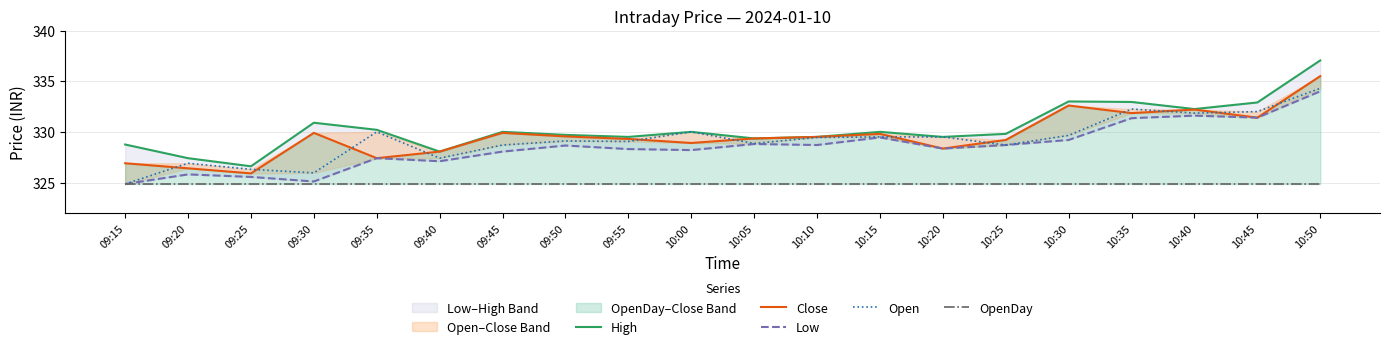

How many interior local peaks does the Low series have?

6